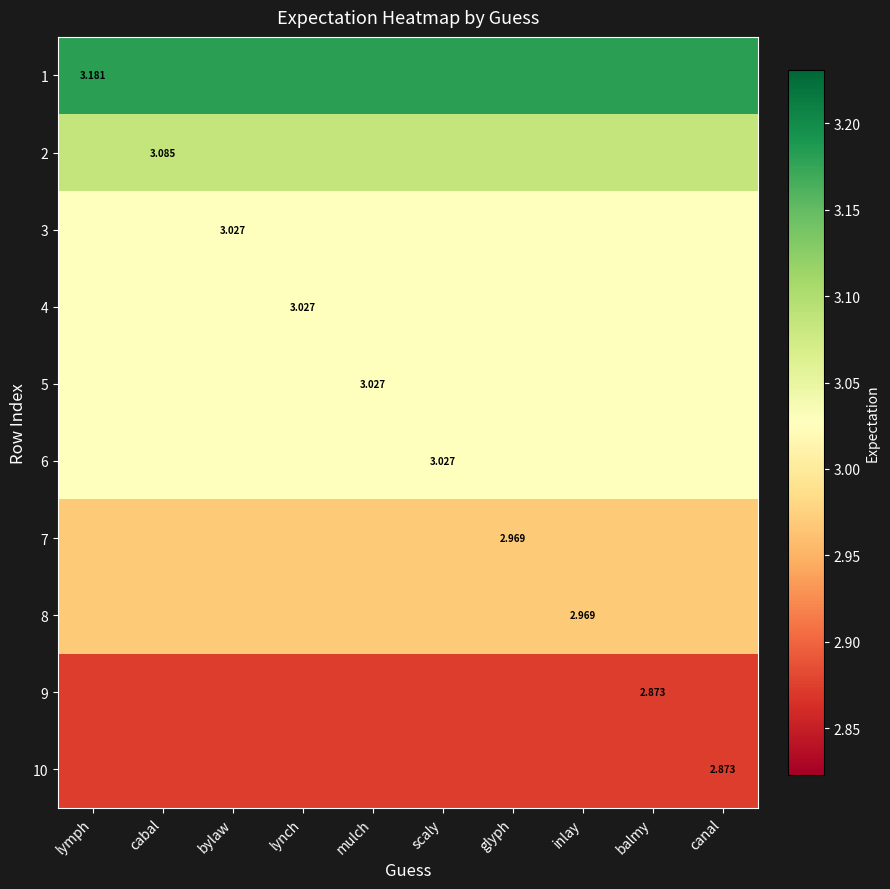

At glyph, list the series in order from largest to smallest.

1, 2, 3, 4, 5, 6, 7, 8, 9, 10